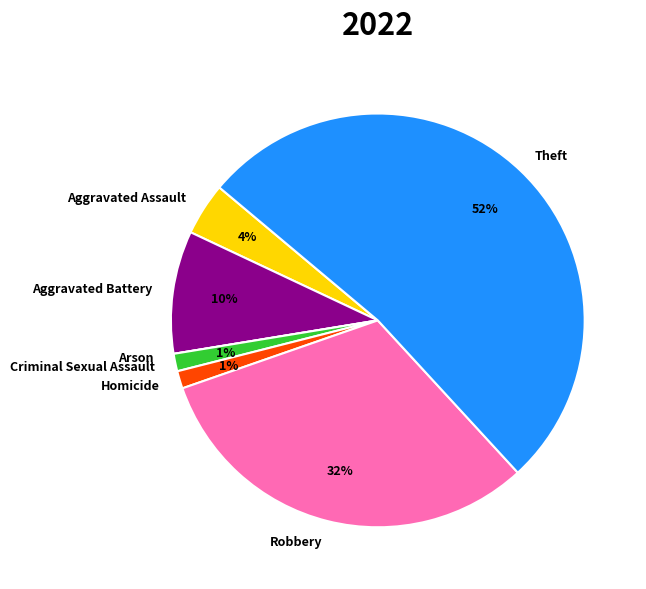

Which slice represents more than half of the pie?

Theft